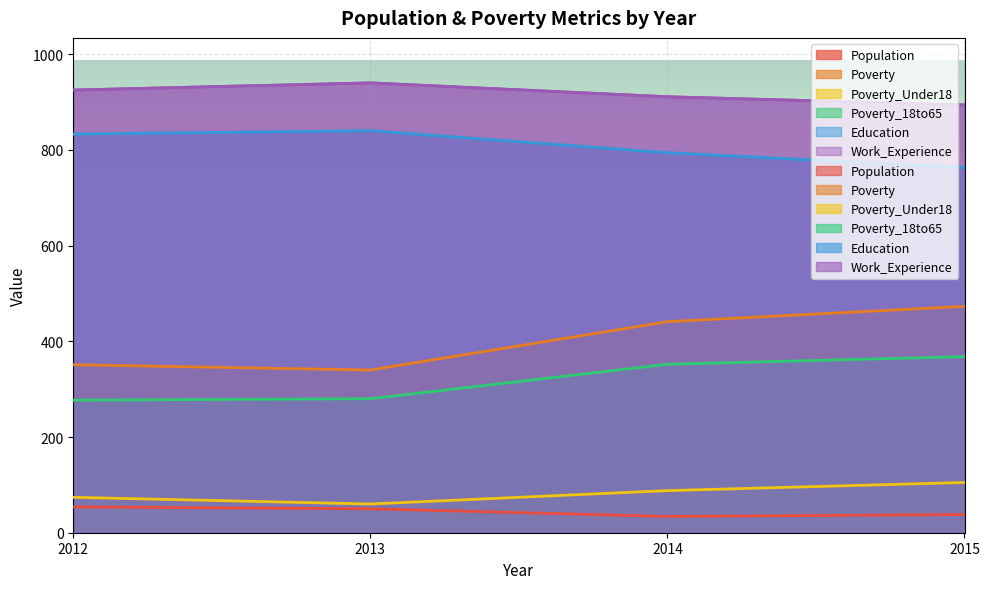

List the series in order of their peak value, highest first.

Work_Experience, Education, Poverty, Poverty_18to65, Poverty_Under18, Population